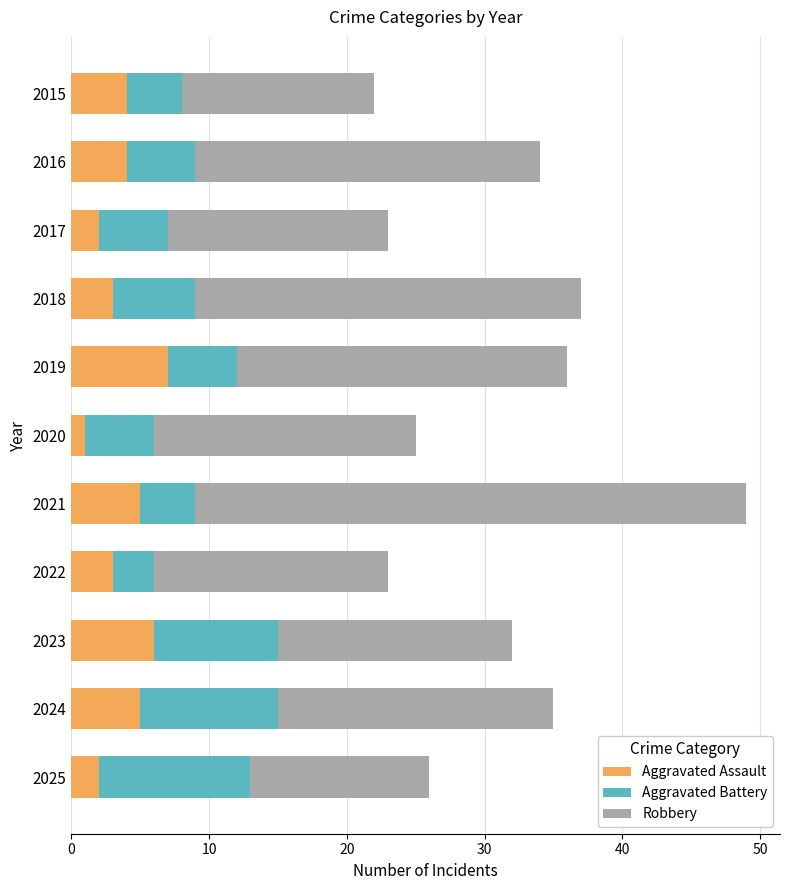

What is the maximum value for Aggravated Assault?

7